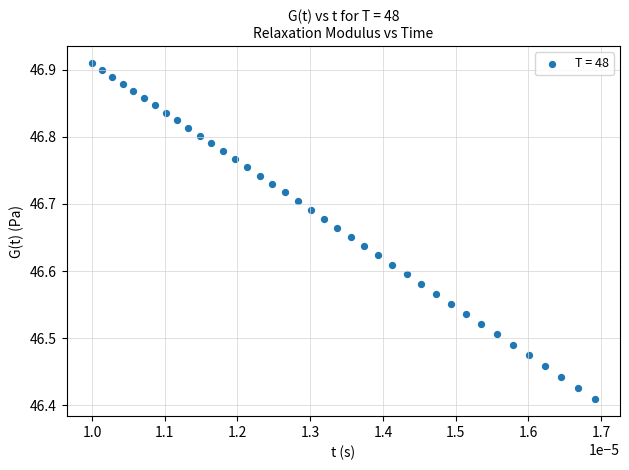

What is the range of Y values (max minus min)?

0.5